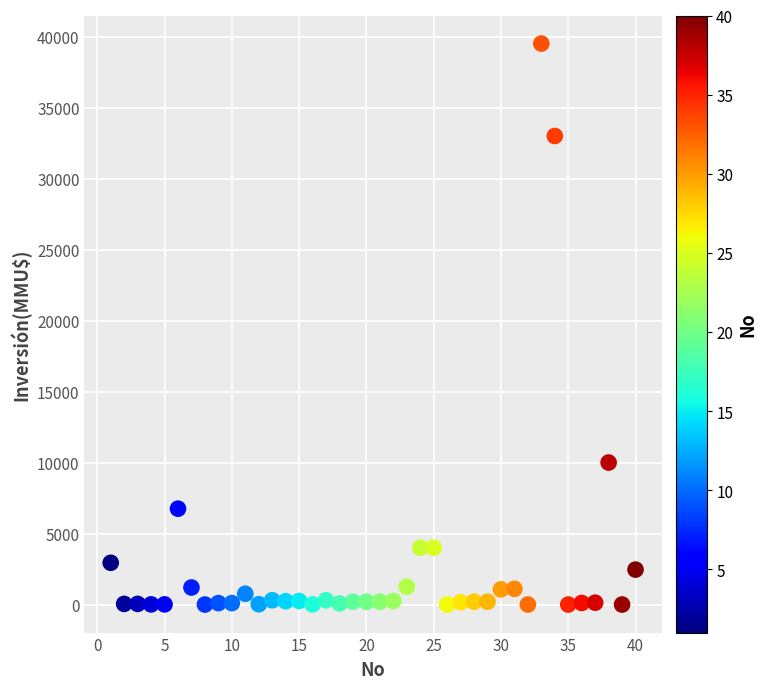

What Y value in the scatter plot is closest to 19755?

10000